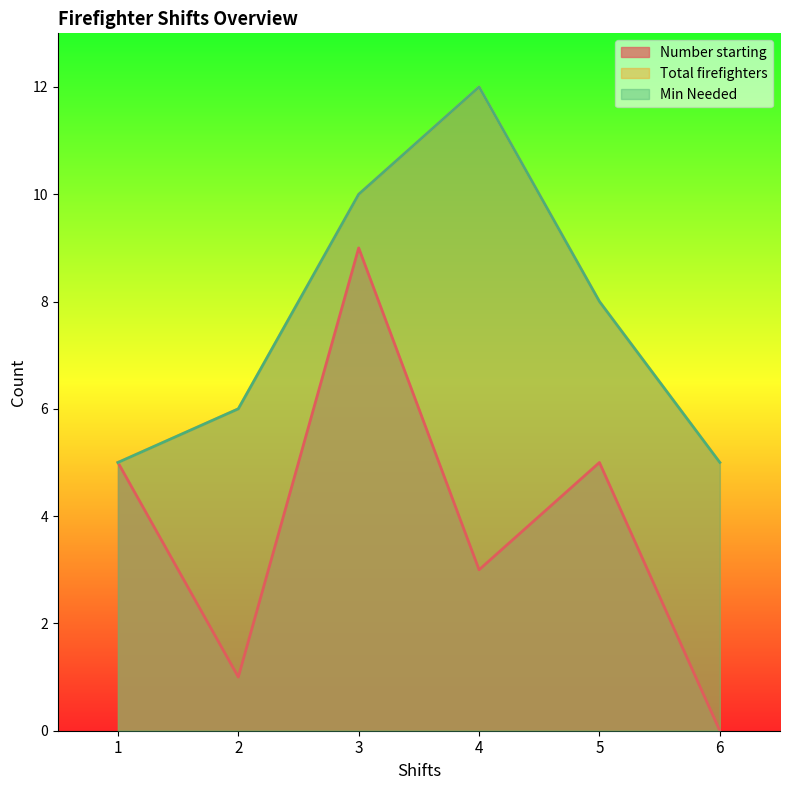

What is the difference between the Number starting values at 4 and 5?

2